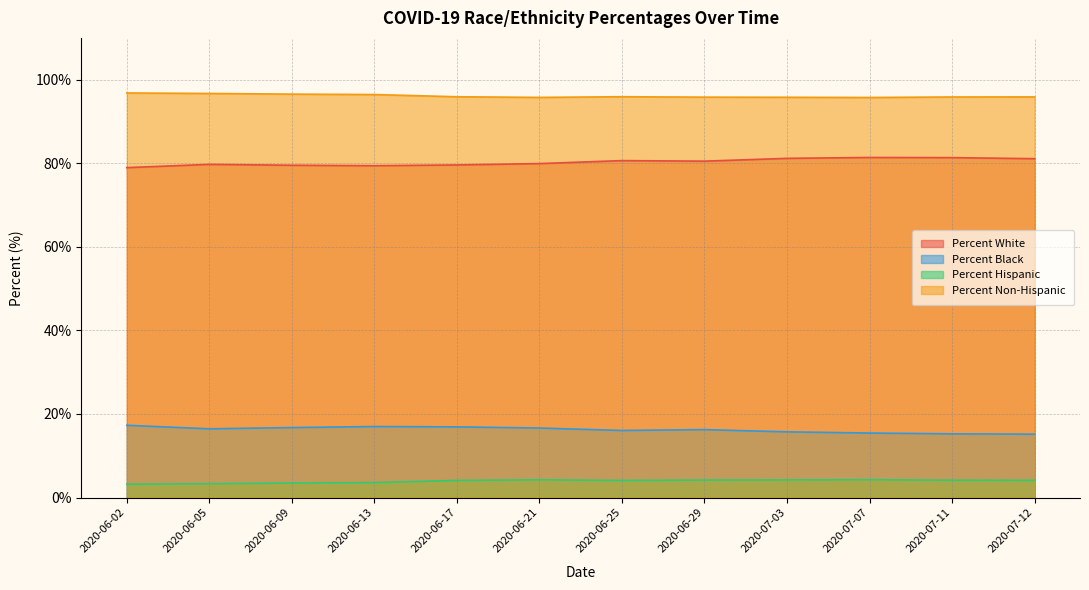

What is the value of the Percent Non-Hispanic point at the 1st from the left?

96.8